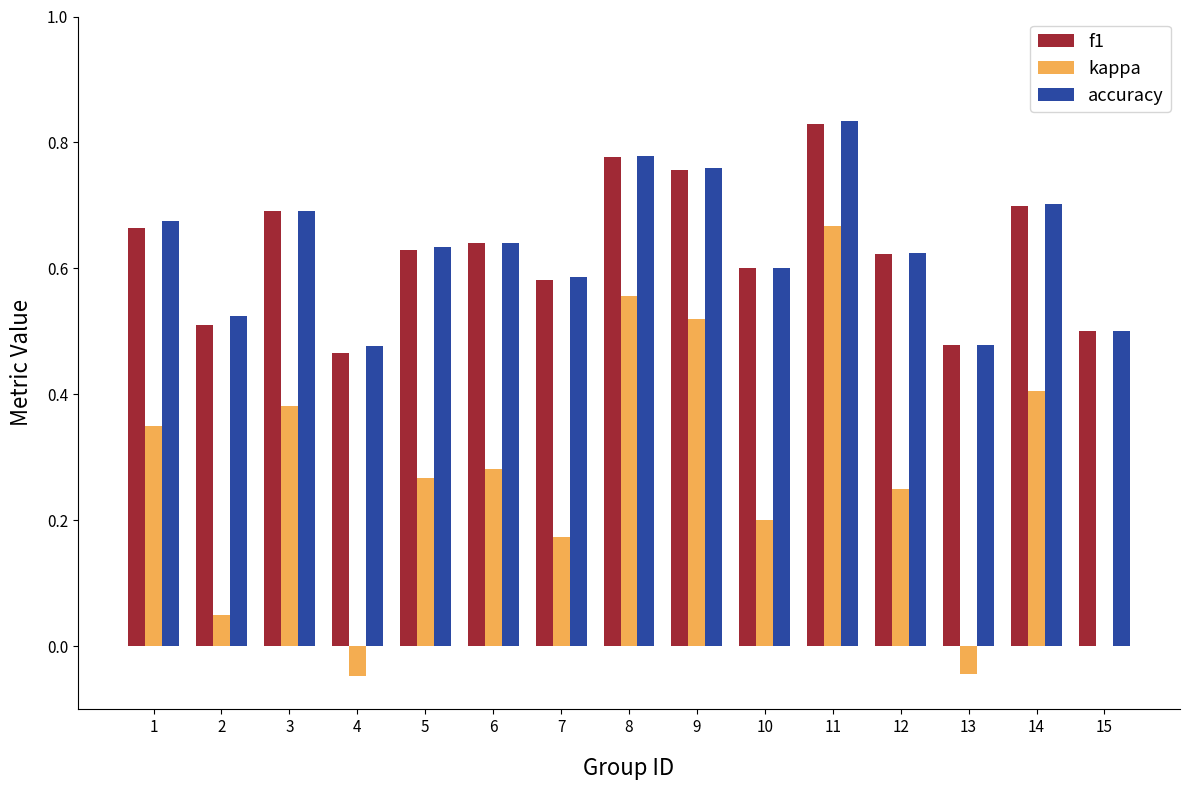

Is the value of f1 at 1 greater than the value of kappa at 9?

Yes